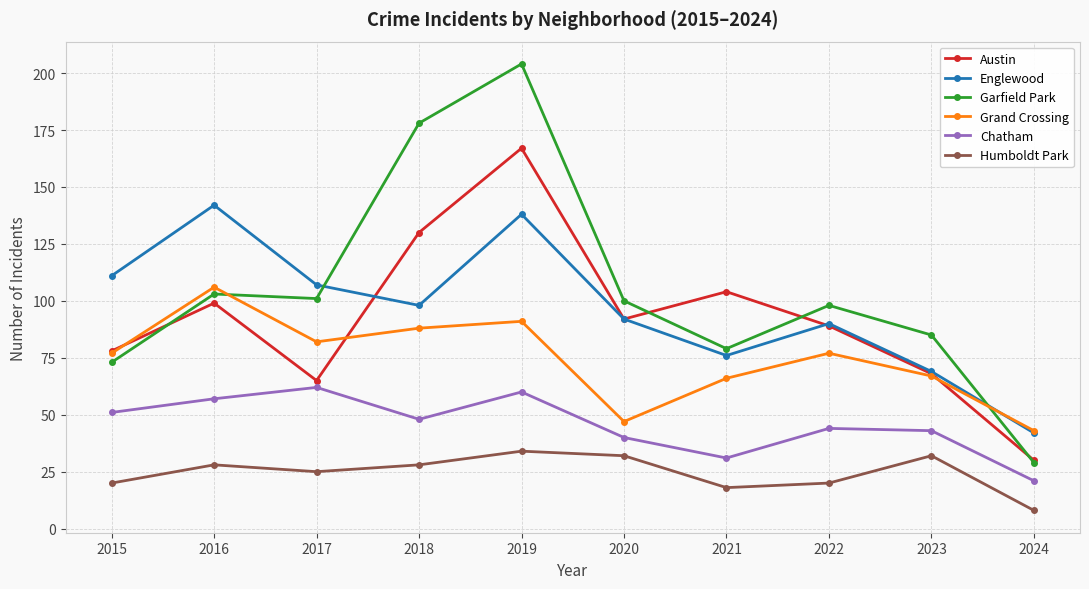

At which label does Grand Crossing reach its minimum?

2024